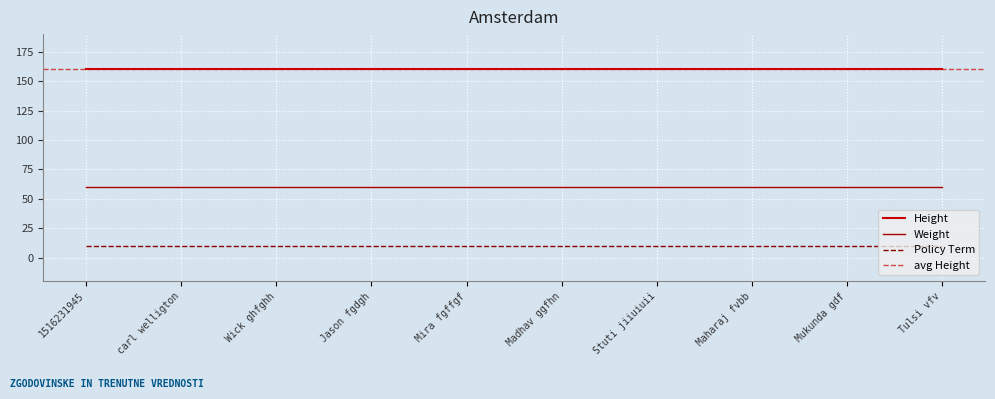

What is the approximate value of Height at Tulsi vfv?

160